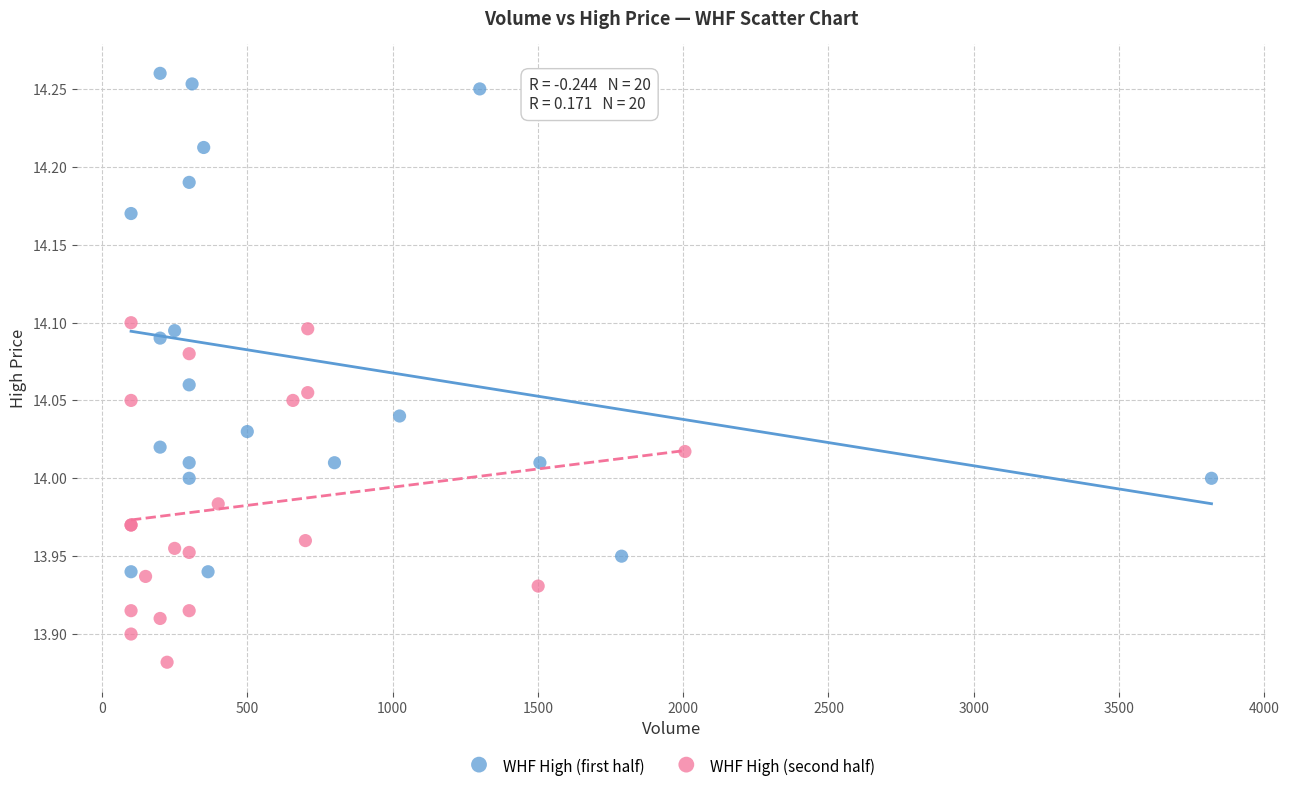

Which series reaches the minimum Y coordinate?

WHF High (second half)